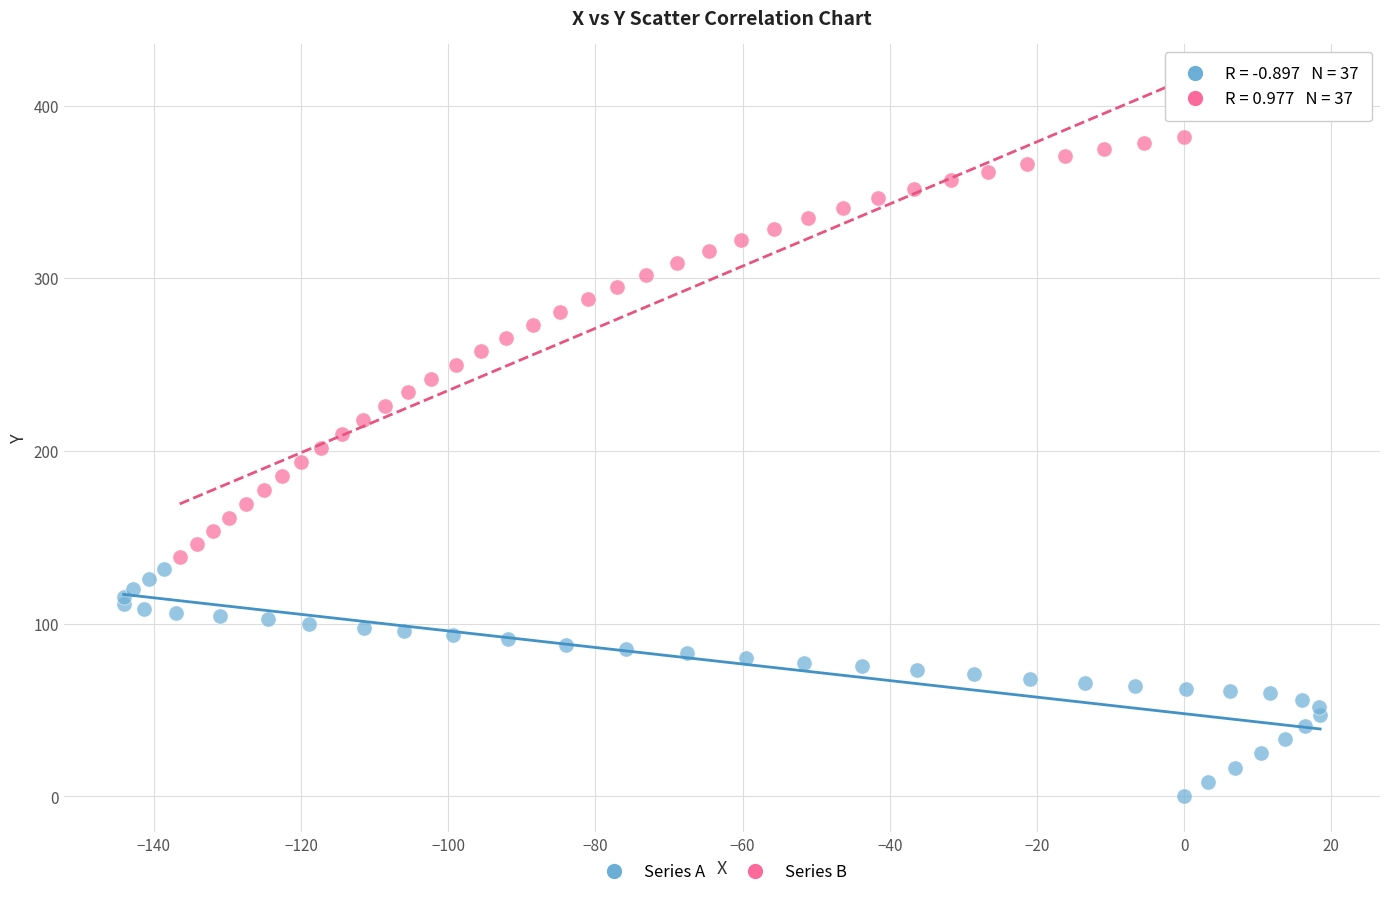

Which series has the largest Y range (max minus min)?

Series B